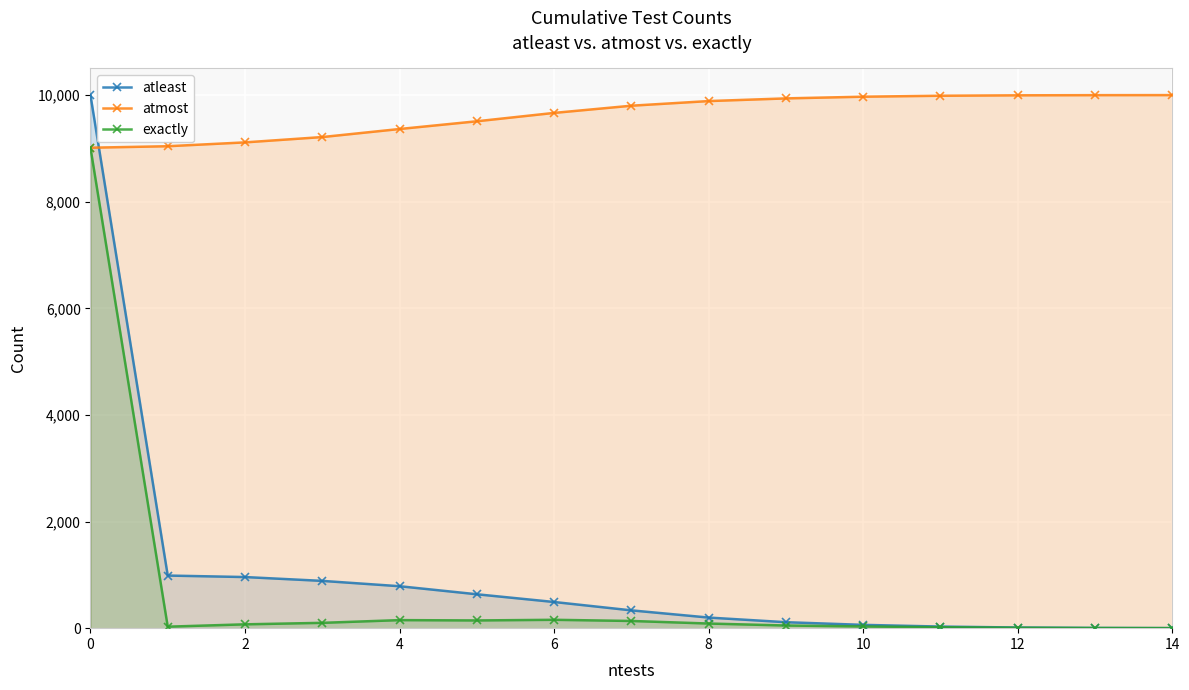

What is the maximum value shown in the chart?

10000